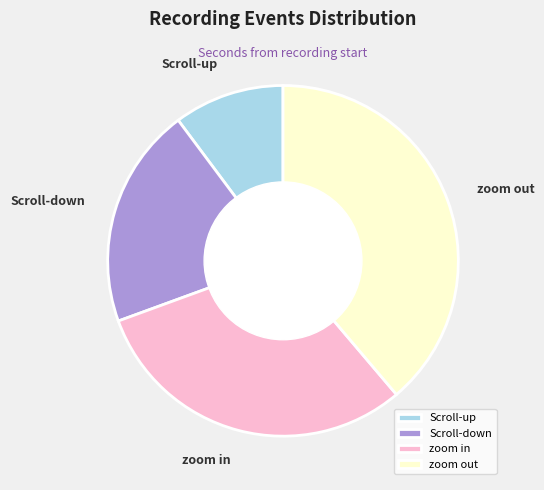

How many slices are in this pie chart?

4